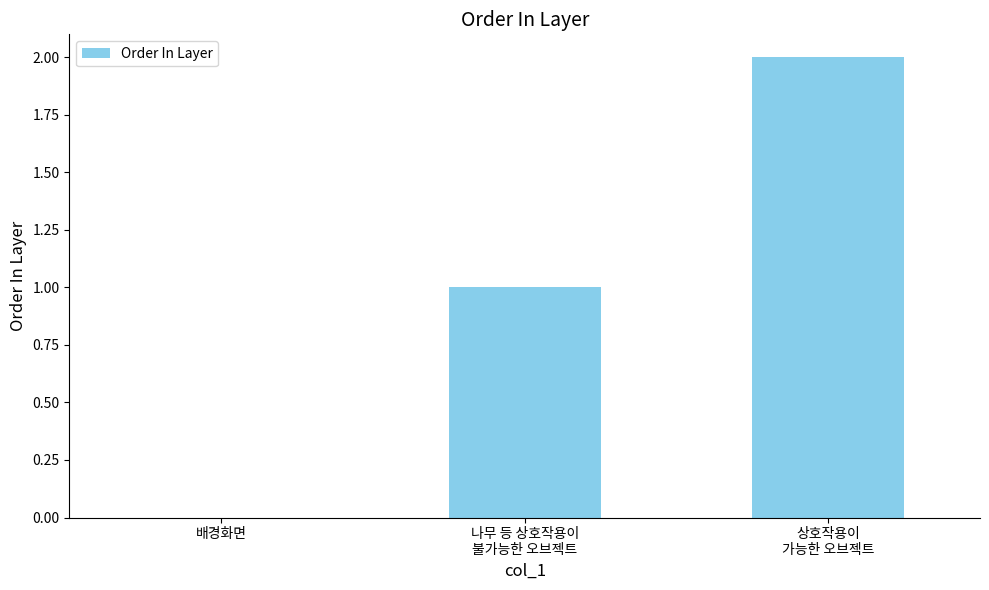

Reading left to right, extract all data points from this chart.

0	1	2